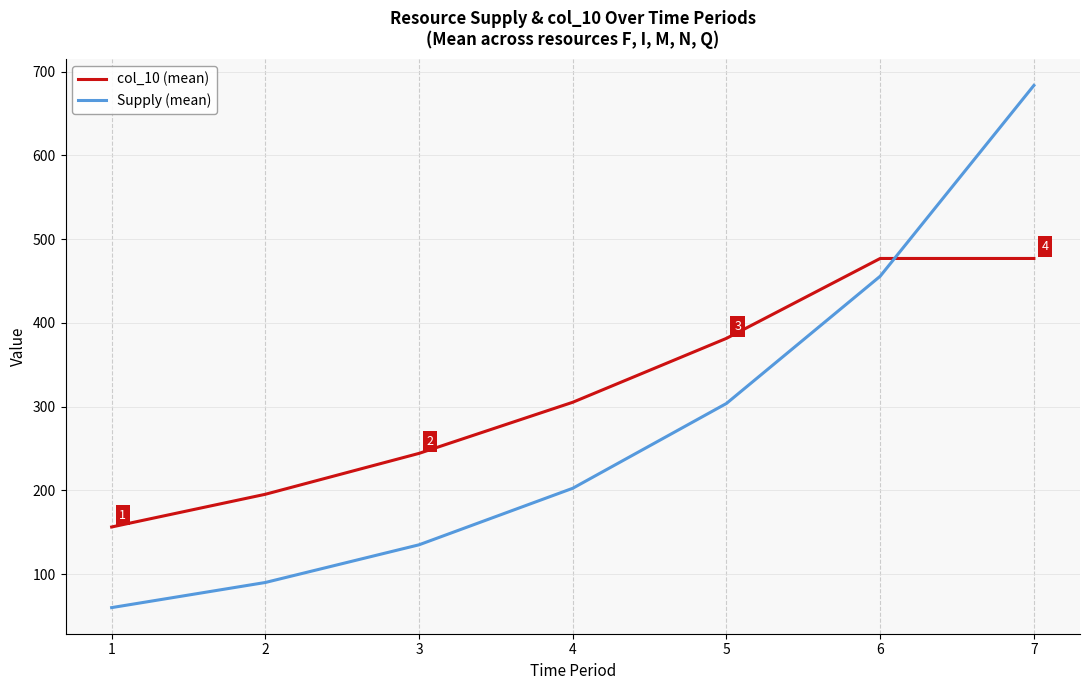

Count the number of data series in this chart.

2